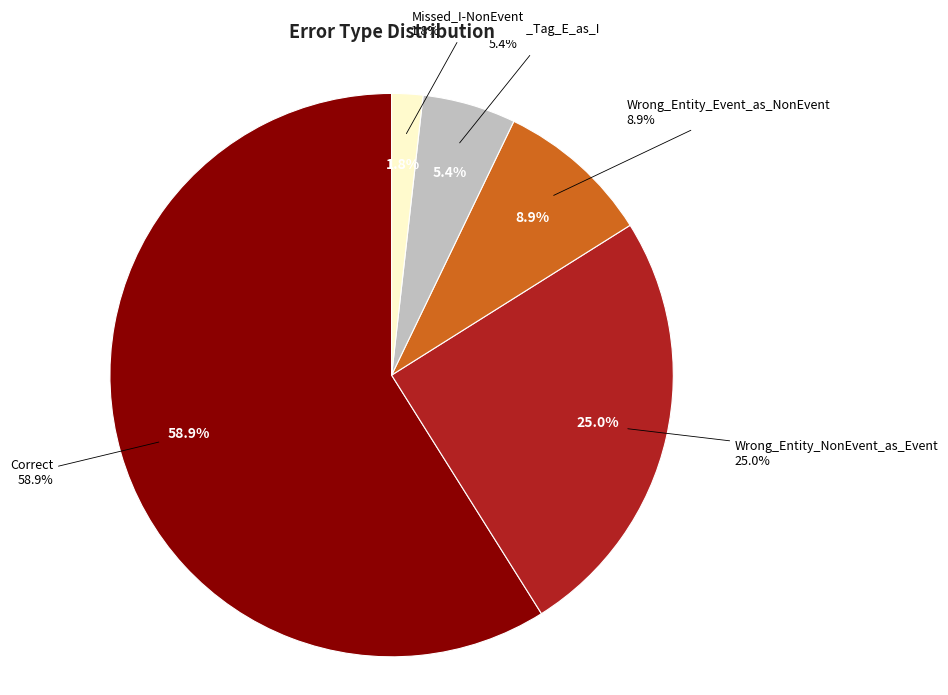

The Missed_I-NonEvent slice represents 2% of the pie. True or false?

True